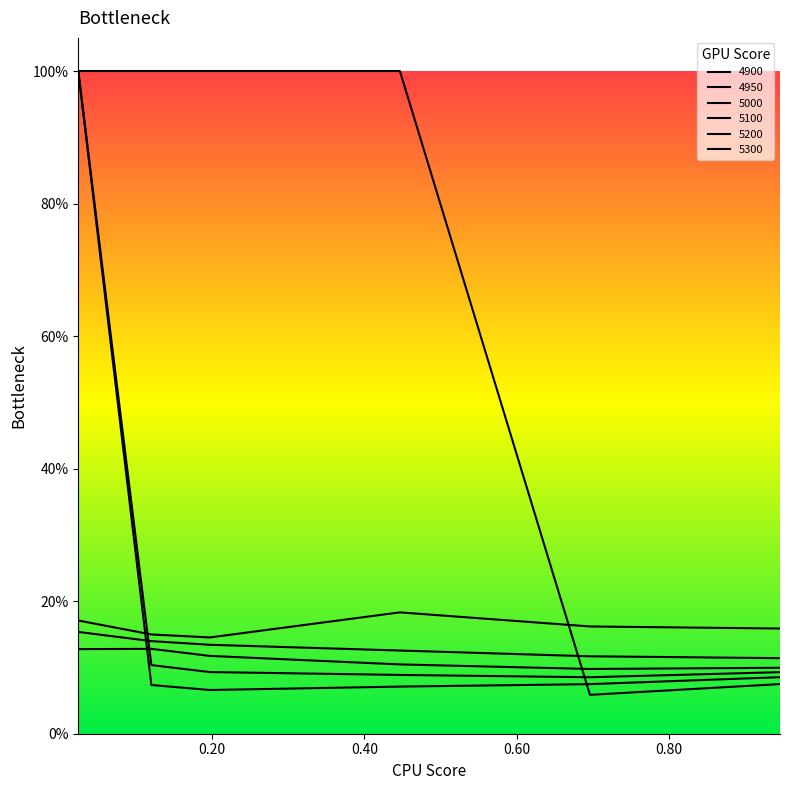

Between 0.02465753424657534 and 0.4465753424657534, which series saw the biggest shift?

4950